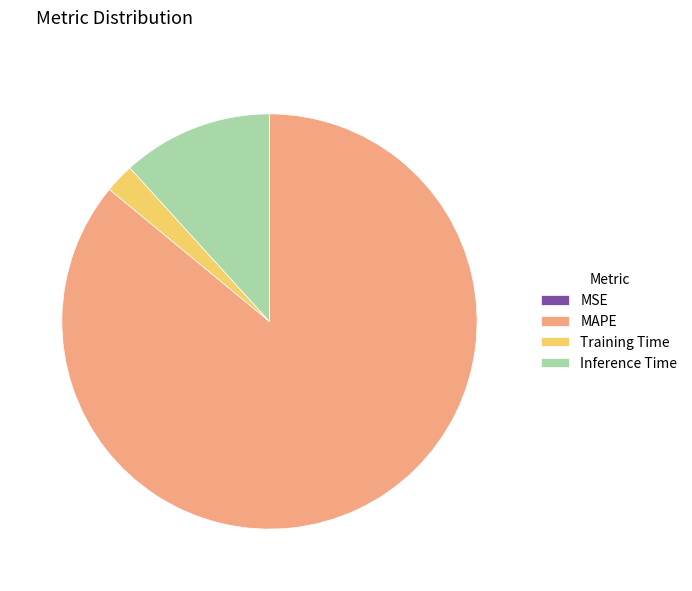

Between MAPE and Inference Time, which is larger?

MAPE